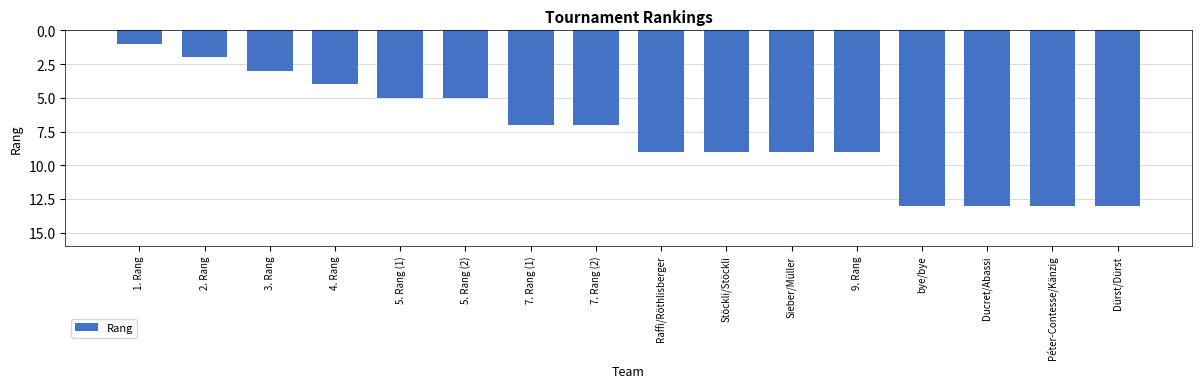

Which category has the lowest value across all series?

1. Rang